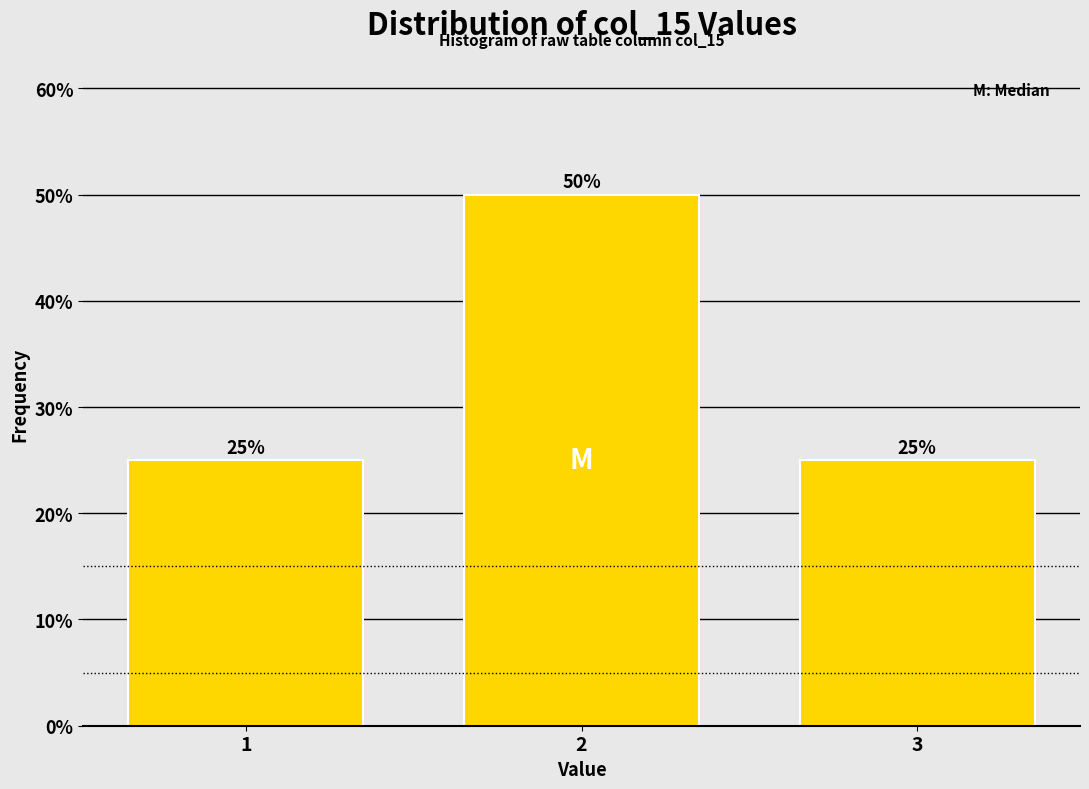

Reading right to left, what are all the values shown in this chart?

3=25	2=50	1=25